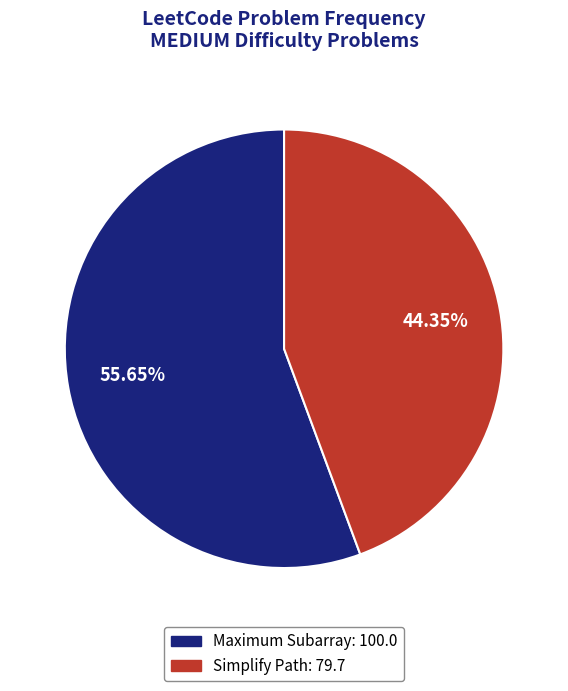

Do Maximum Subarray and Simplify Path together represent more than half of the pie?

Yes